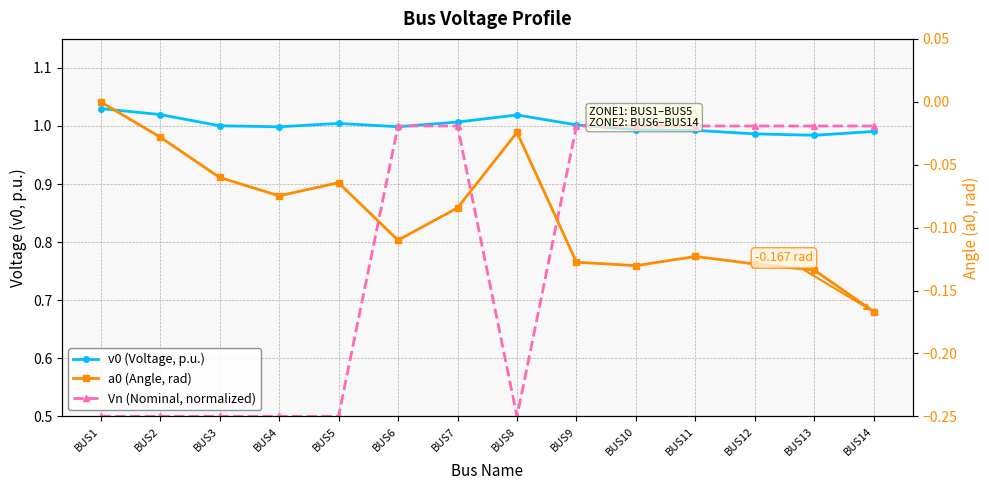

Reading left to right, extract all data points from this chart.

v0 (Voltage, p.u.): BUS1=1.0	BUS2=1.0	BUS3=1.0	BUS4=1.0	BUS5=1.0	BUS6=1.0	BUS7=1.0	BUS8=1.0	BUS9=1.0	BUS10=1.0	BUS11=1.0	BUS12=1.0	BUS13=1.0	BUS14=1.0
Vn (Nominal, normalized): BUS1=0.5	BUS2=0.5	BUS3=0.5	BUS4=0.5	BUS5=0.5	BUS6=1.0	BUS7=1.0	BUS8=0.5	BUS9=1.0	BUS10=1.0	BUS11=1.0	BUS12=1.0	BUS13=1.0	BUS14=1.0
a0 (Angle, rad): BUS1=0.0	BUS2=-0.0	BUS3=-0.1	BUS4=-0.1	BUS5=-0.1	BUS6=-0.1	BUS7=-0.1	BUS8=-0.0	BUS9=-0.1	BUS10=-0.1	BUS11=-0.1	BUS12=-0.1	BUS13=-0.1	BUS14=-0.2